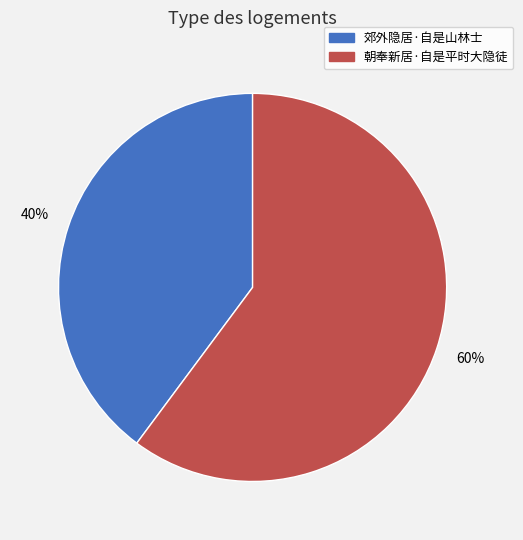

What is the largest slice in the pie chart?

朝奉新居·自是平时大隐徒